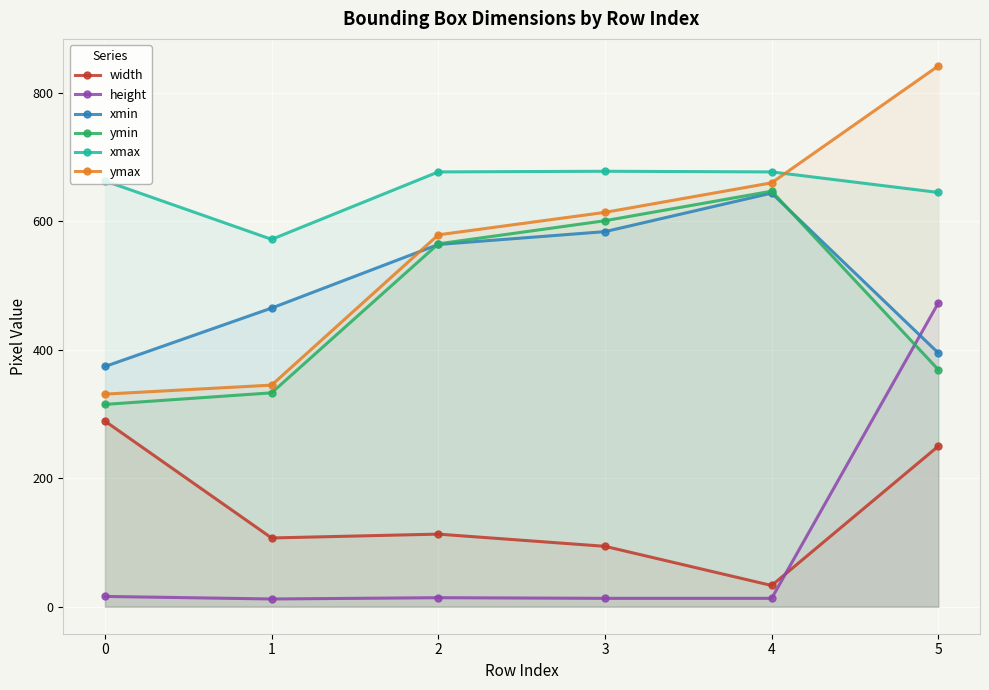

Reading left to right, what are all the values shown in this chart?

width: 0=289	1=107	2=113	3=94	4=33	5=250
height: 0=16	1=12	2=14	3=13	4=13	5=473
xmin: 0=374	1=465	2=564	3=584	4=644	5=395
ymin: 0=315	1=333	2=565	3=601	4=647	5=369
xmax: 0=663	1=572	2=677	3=678	4=677	5=645
ymax: 0=331	1=345	2=579	3=614	4=660	5=842